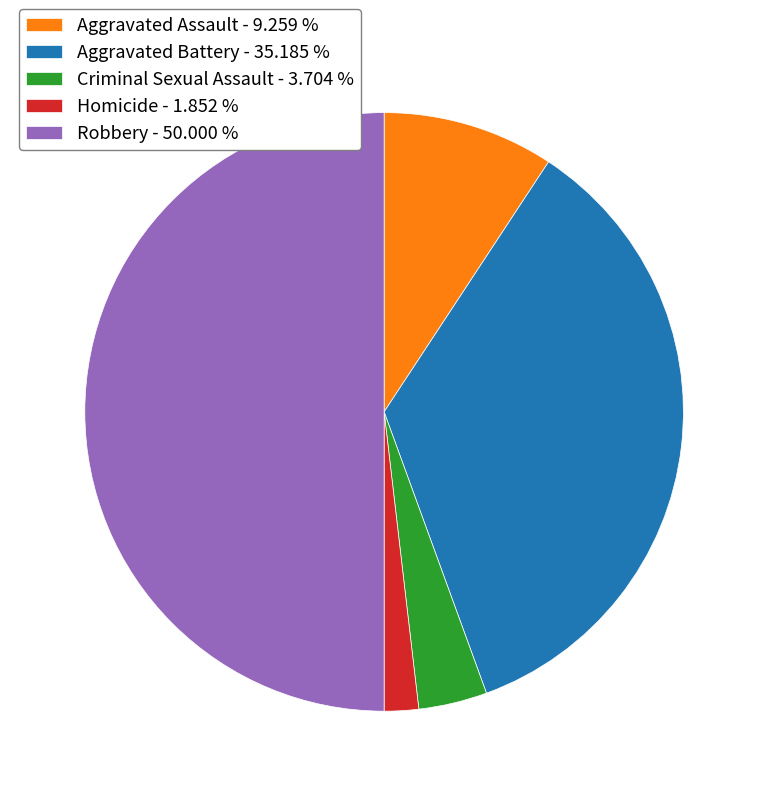

The Criminal Sexual Assault slice represents 9% of the pie. True or false?

False